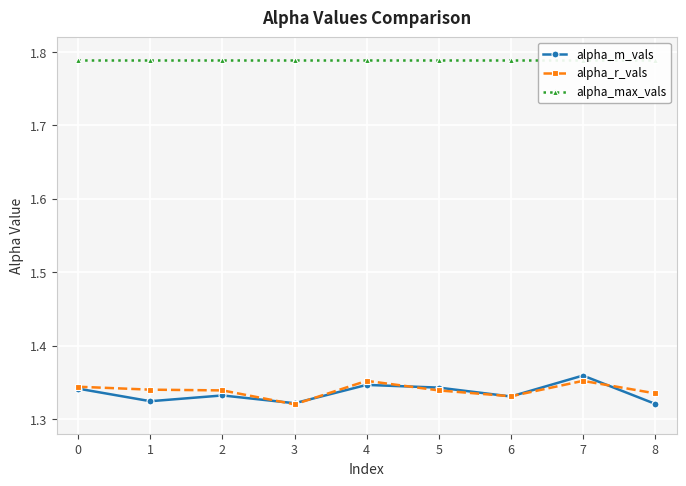

True or false: alpha_m_vals has more than 0 points higher than both neighbors.

True